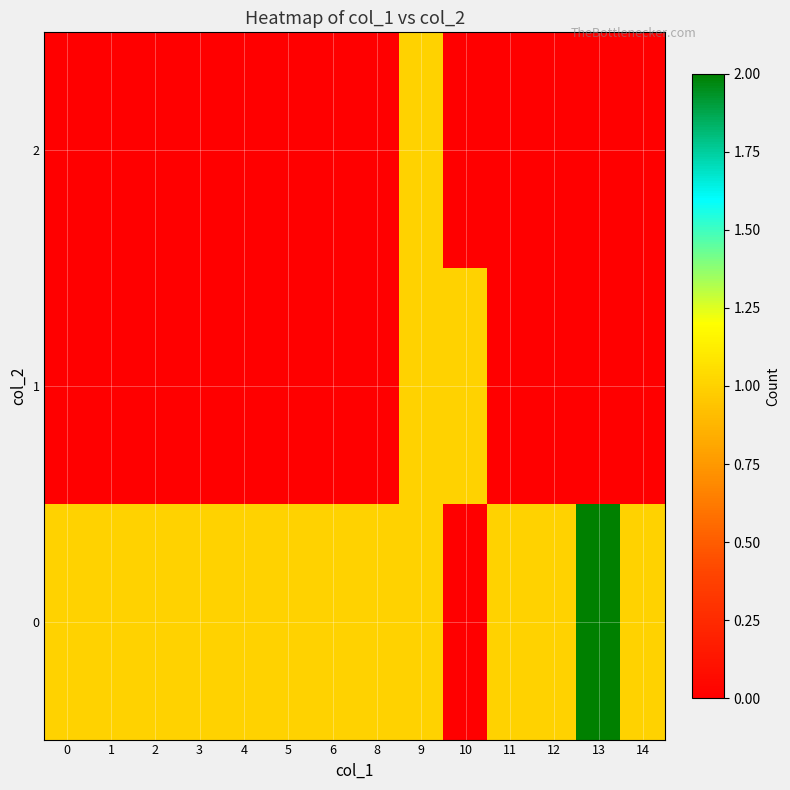

Reading right to left, transcribe all the data shown in this chart.

0: 14=1	13=2	12=1	11=1	10=0	9=1	8=1	6=1	5=1	4=1	3=1	2=1	1=1	0=1
1: 14=0	13=0	12=0	11=0	10=1	9=1	8=0	6=0	5=0	4=0	3=0	2=0	1=0	0=0
2: 14=0	13=0	12=0	11=0	10=0	9=1	8=0	6=0	5=0	4=0	3=0	2=0	1=0	0=0